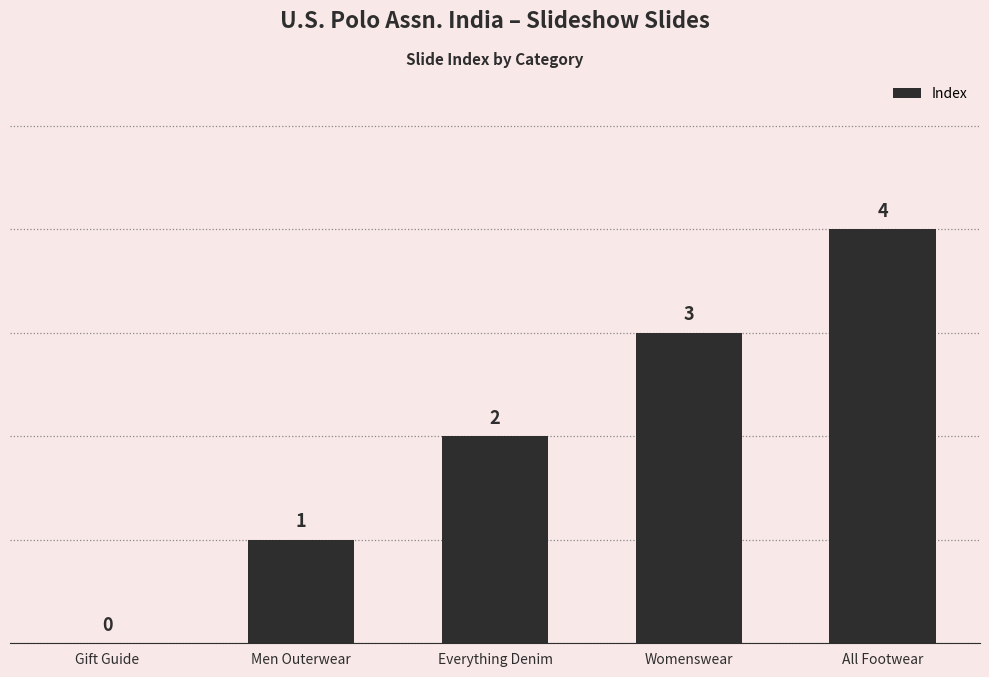

What is the sum of all values?

10